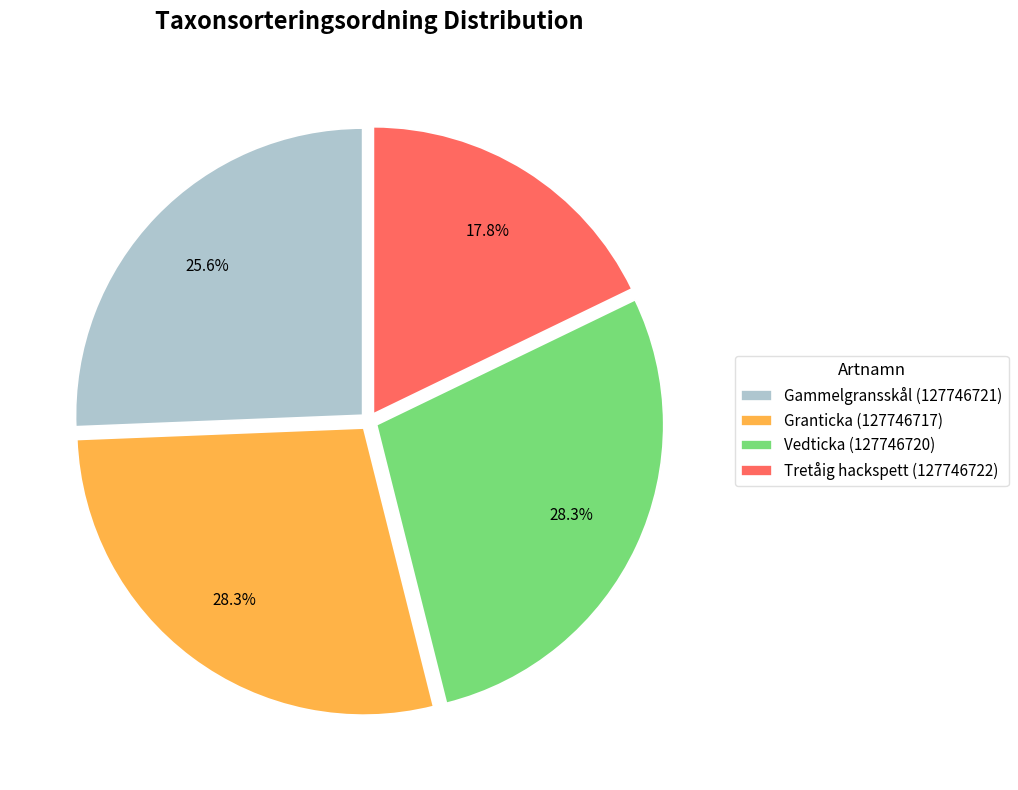

Which has a higher value, Granticka (127746717) or Tretåig hackspett (127746722)?

Granticka (127746717)